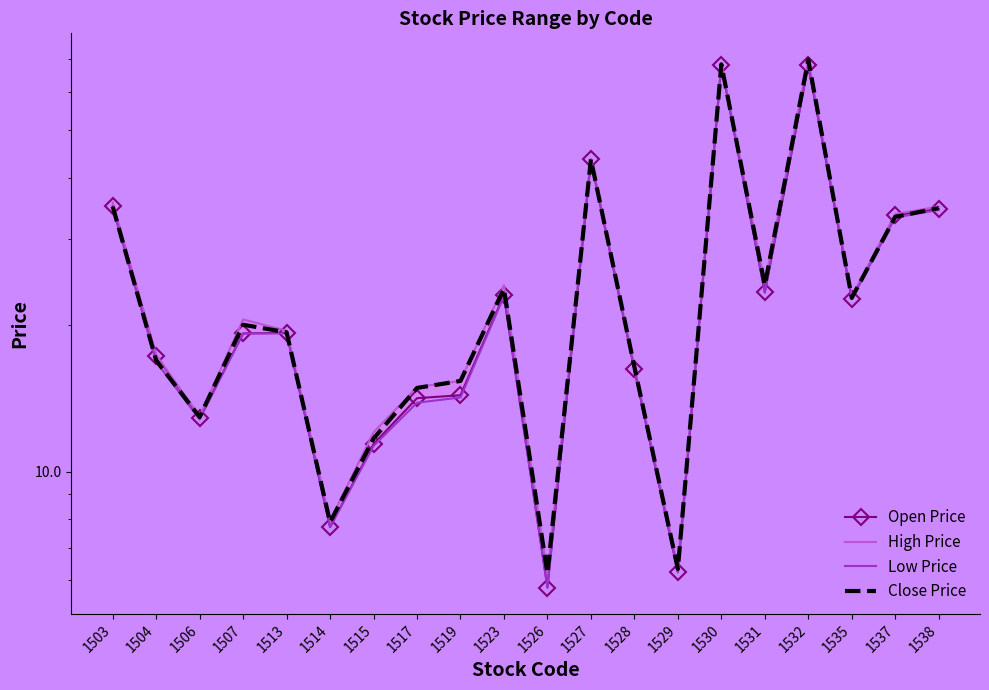

List the series in order of their overall mean, highest first.

High Price, Close Price, Open Price, Low Price